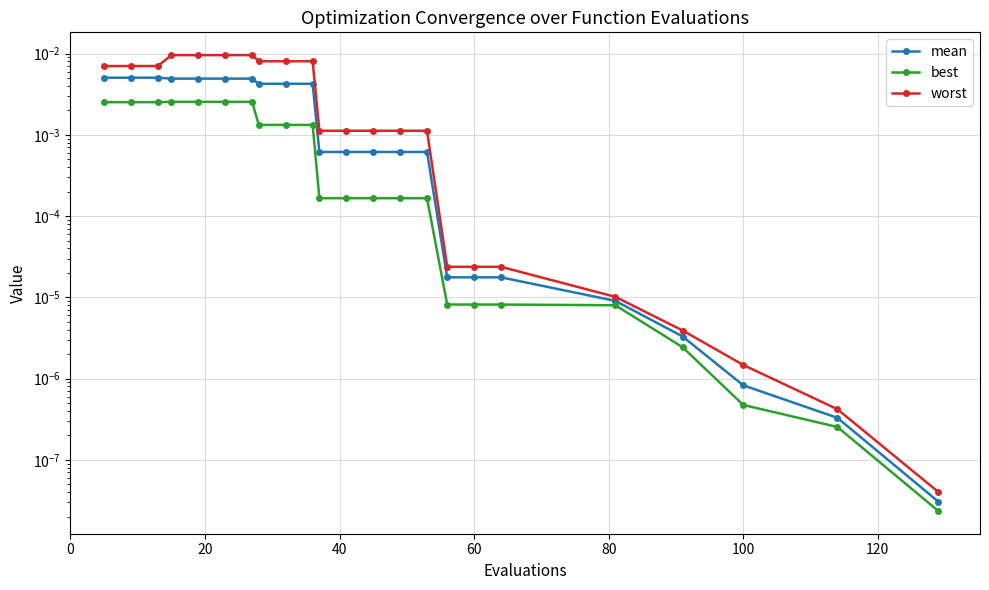

Does the chart display data point markers on the line(s)?

Yes